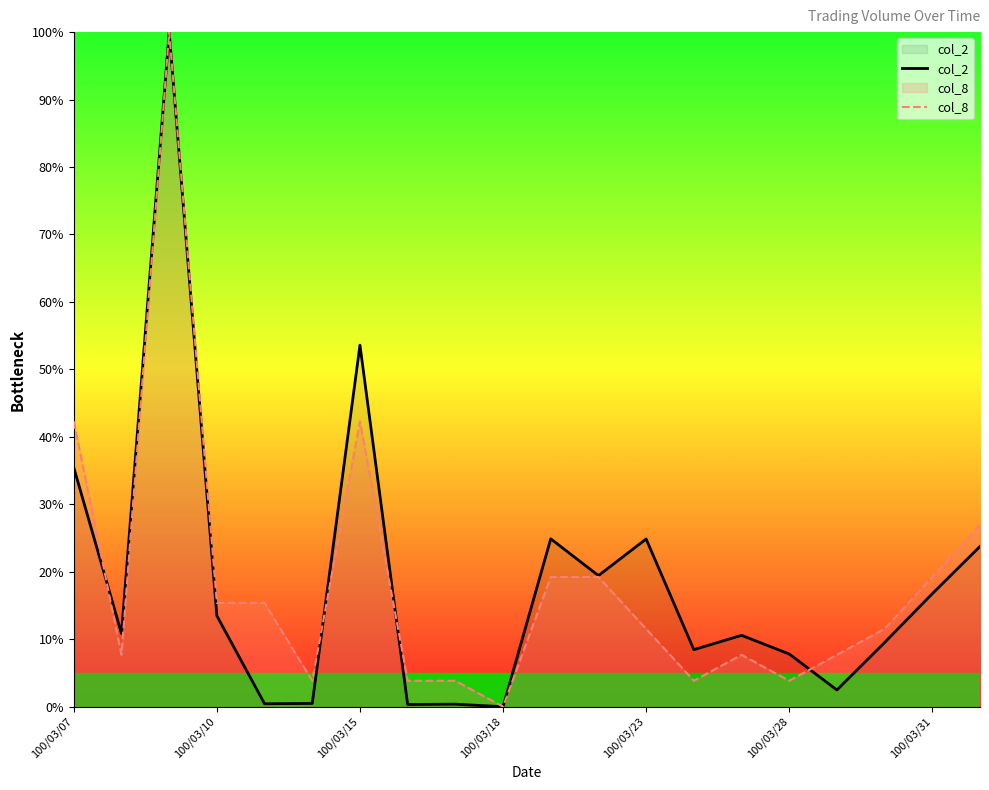

What is the difference between the second highest and second lowest values in the col_8 series?

38.5